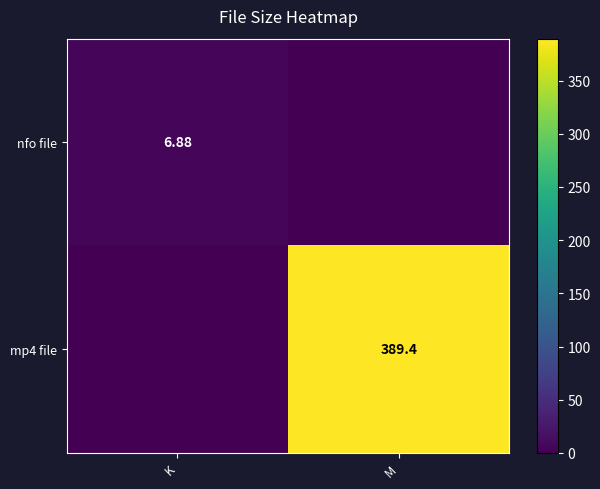

Which label corresponds to the smallest value in the chart?

M